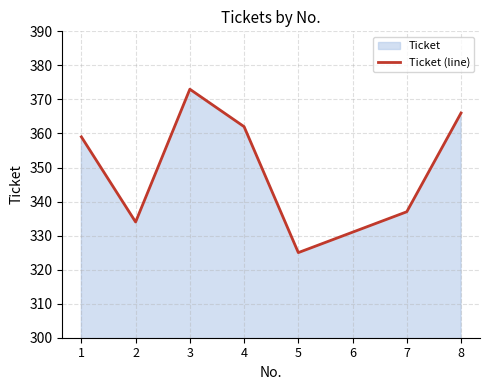

Where is the data nearest to the value 349?

1